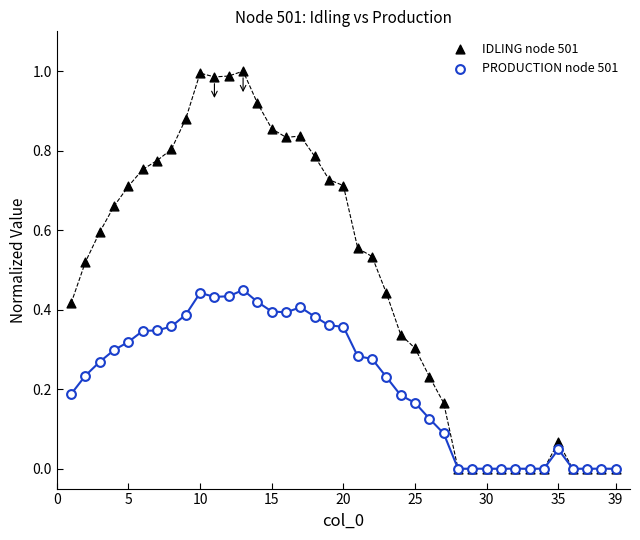

What are all the series names shown in the legend?

IDLING node 501, PRODUCTION node 501